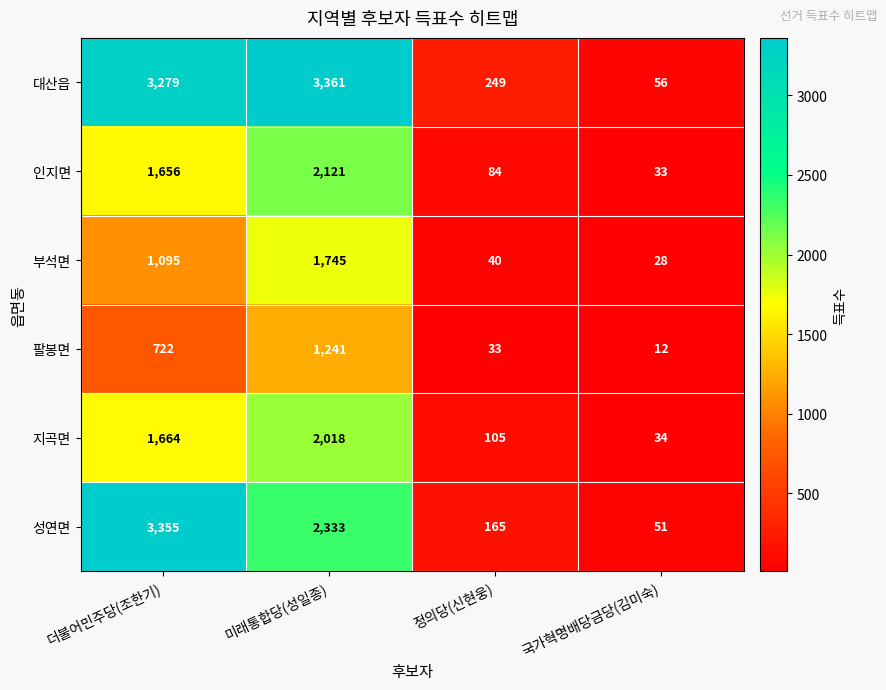

True or false: 지곡면 has a value of 37 at 정의당(신현웅).

False